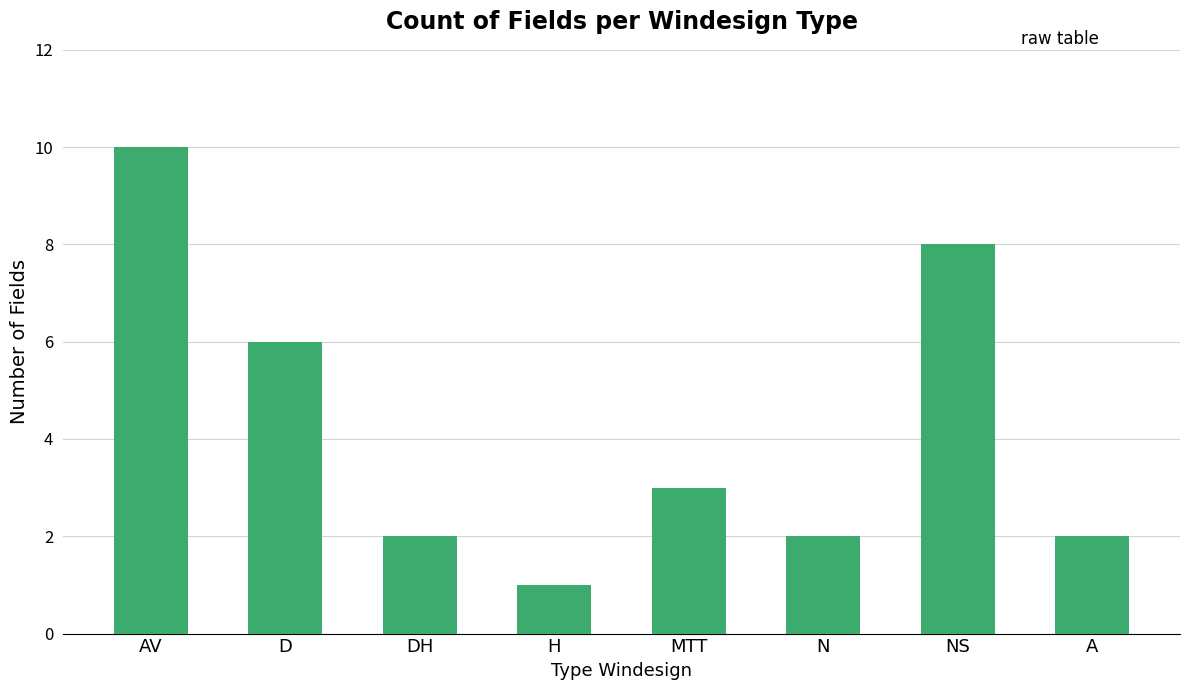

Reading right to left, extract all data points from this chart.

A=2	NS=8	N=2	MTT=3	H=1	DH=2	D=6	AV=10